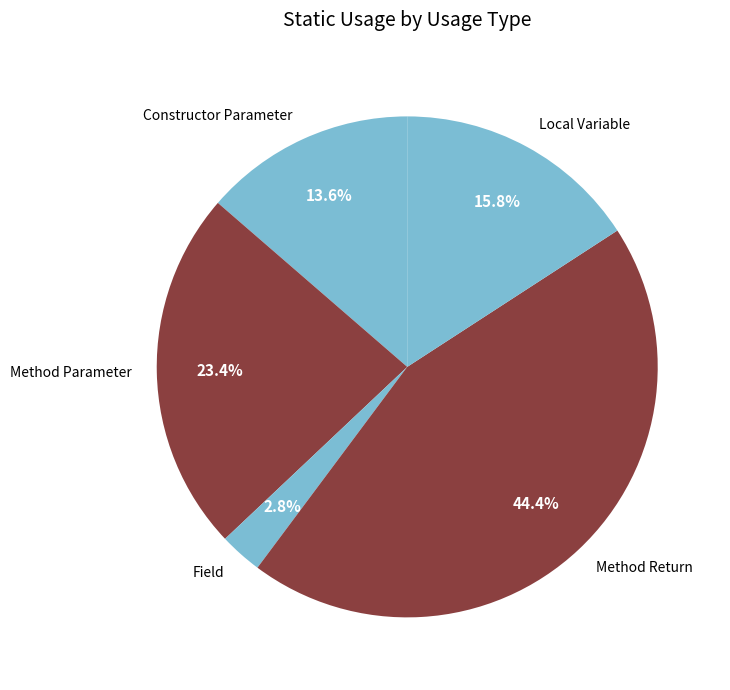

Is Local Variable the majority of the pie?

No